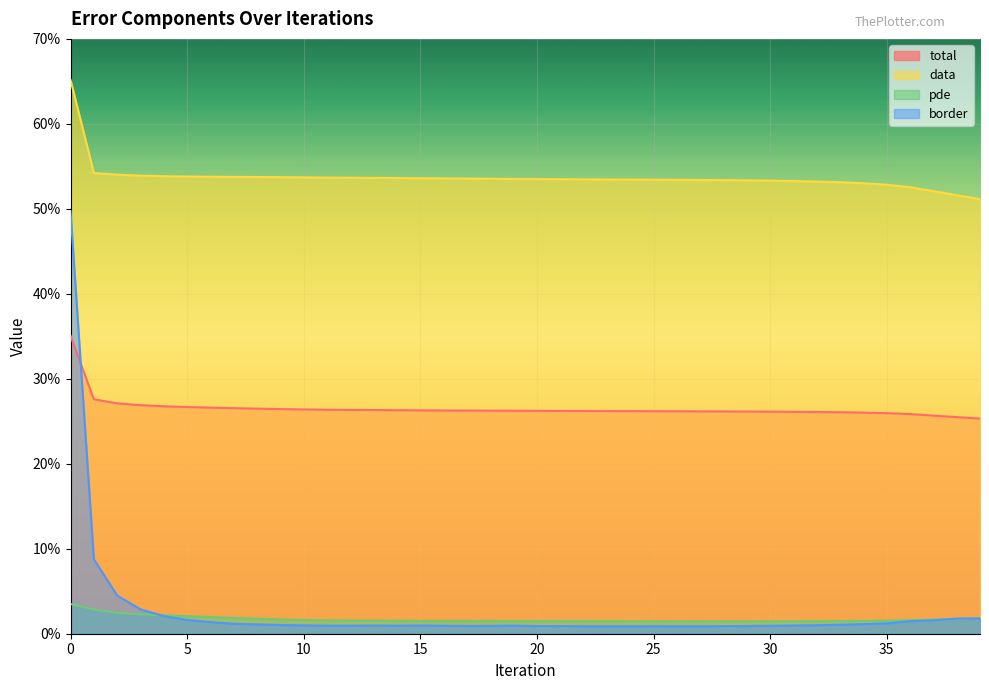

What is the spread (max minus min) of values at 8?

0.5